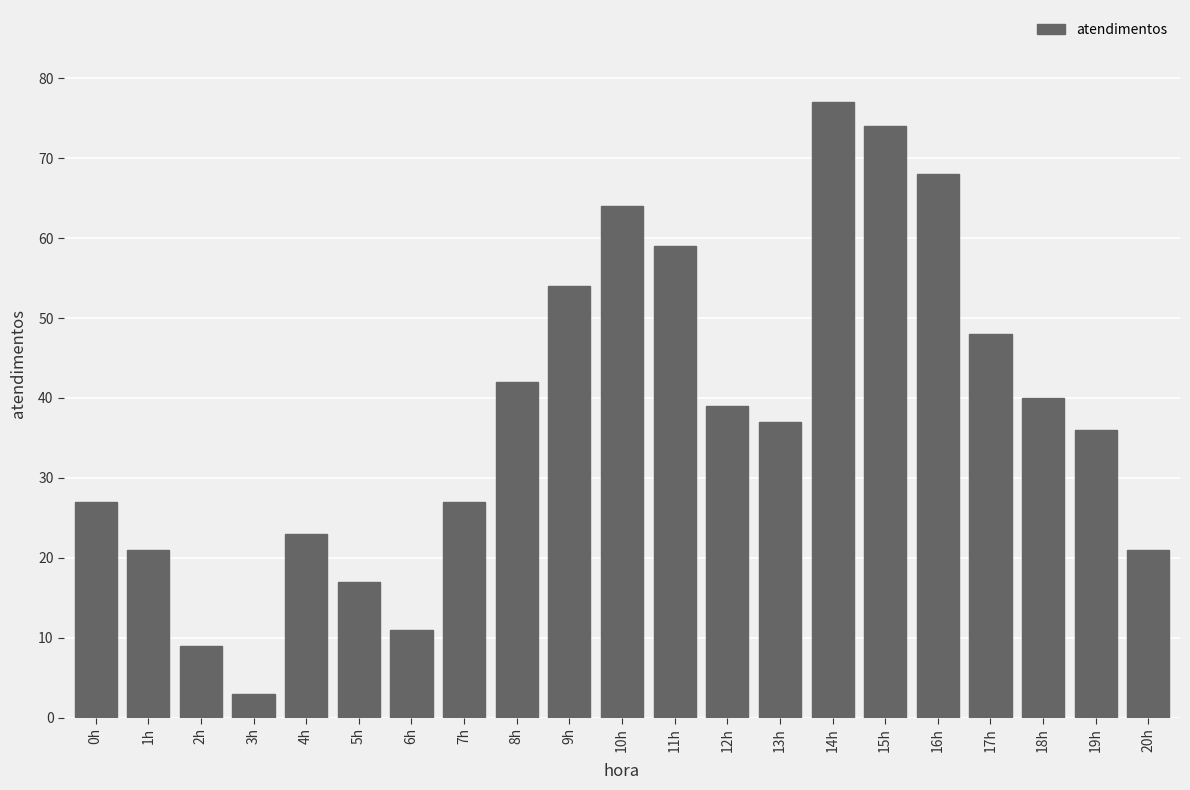

What is the average value?

38